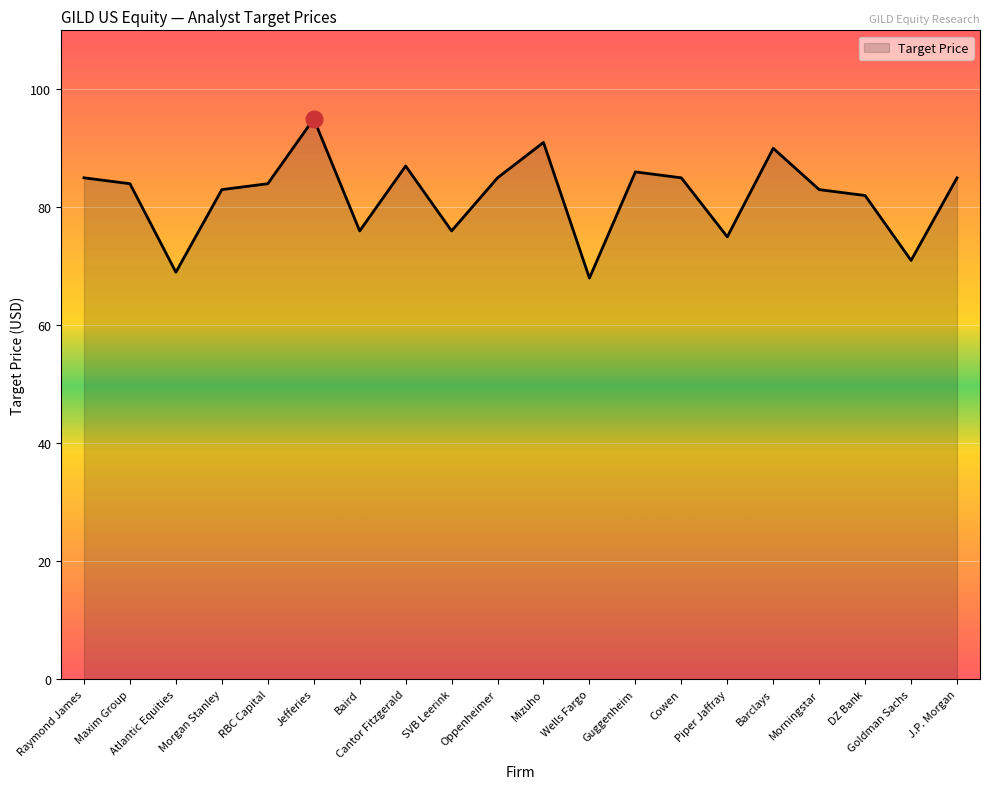

What position from the right is Cantor Fitzgerald?

13